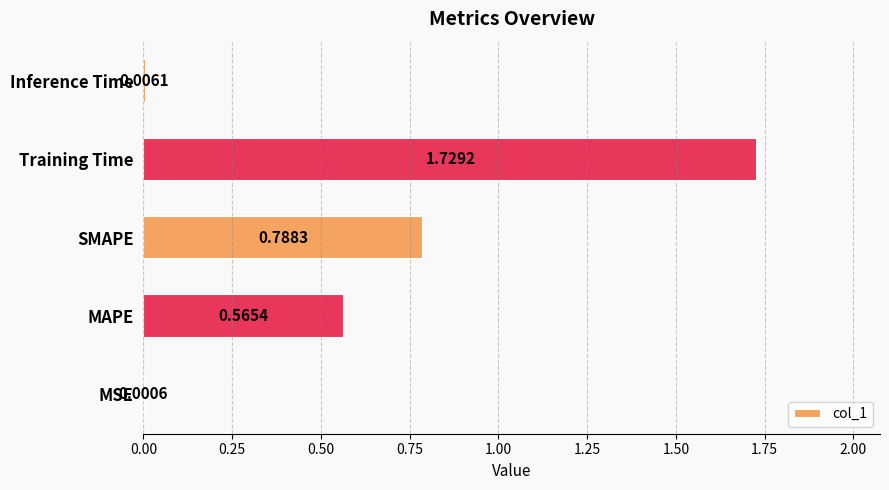

At which category does the chart reach its peak across all series?

Training Time